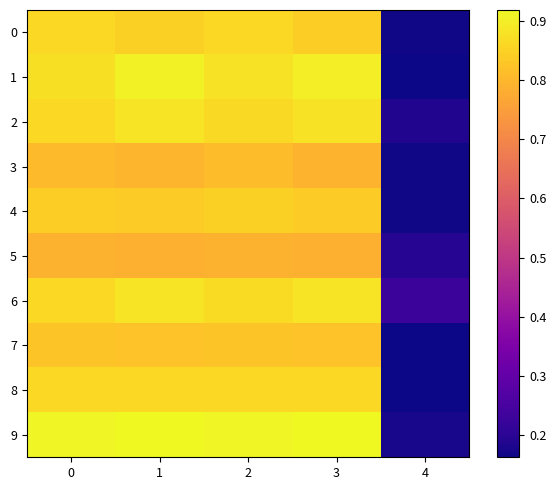

Which has a higher value, 4 or 3?

3